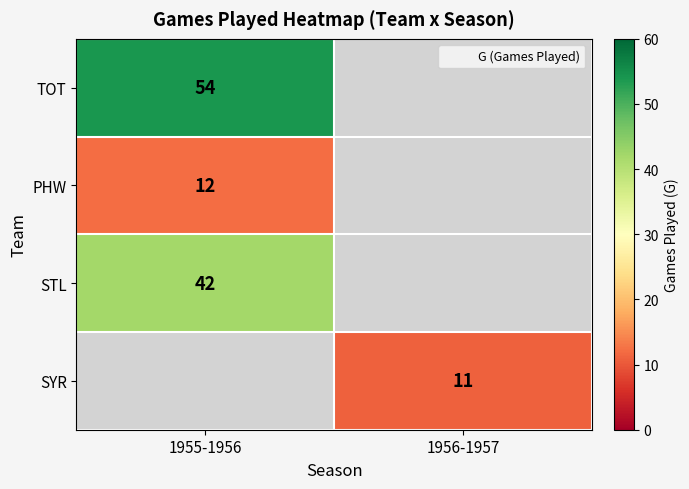

Is it true that STL equals 67 at 1955-1956?

False